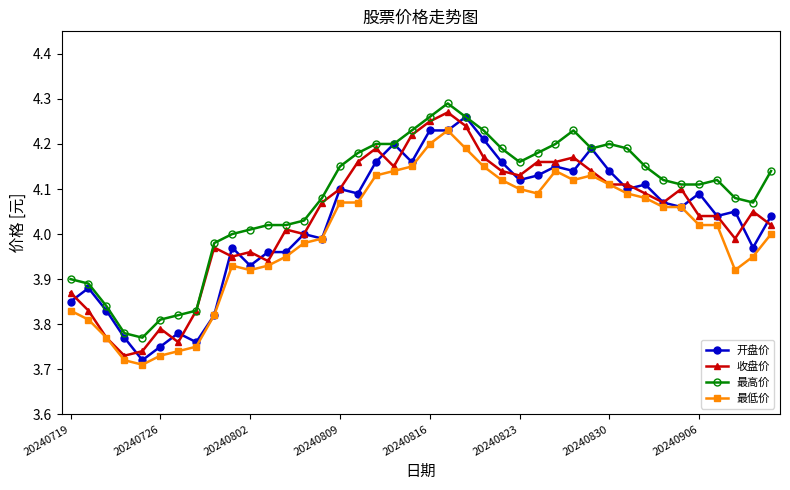

True or false: 最高价 has more than 0 interior local peaks.

True